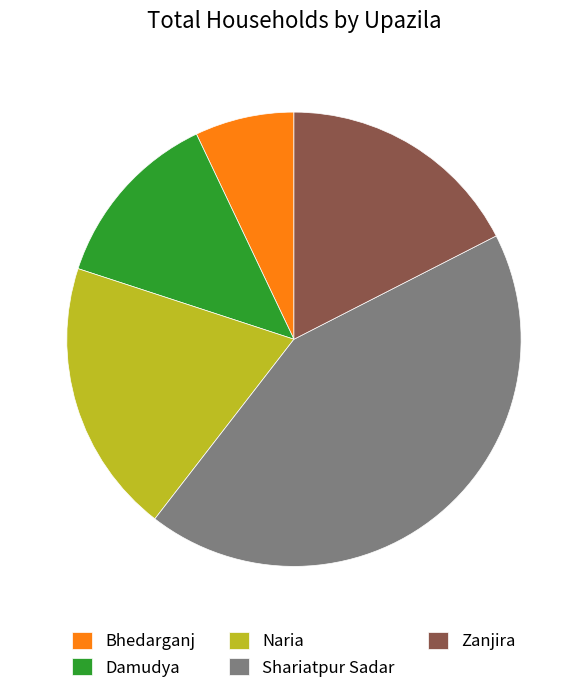

Count the number of slices in the pie.

5